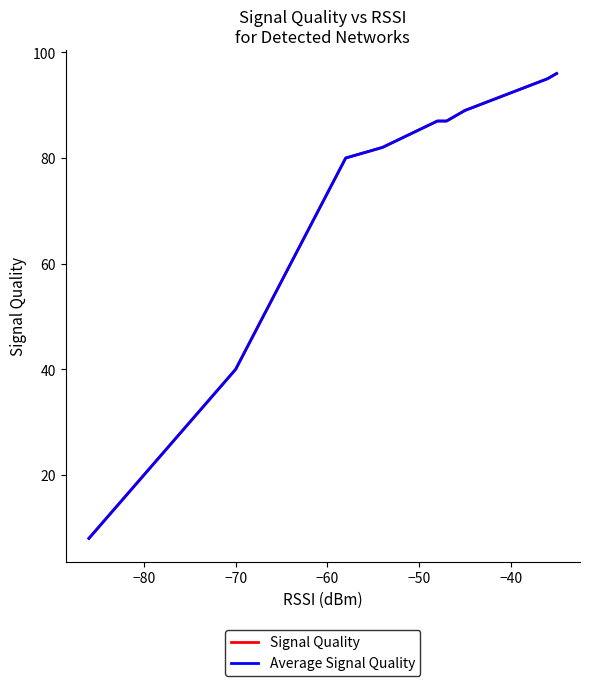

Is the value of Signal Quality at −90 greater than the value of Average Signal Quality at −30?

No